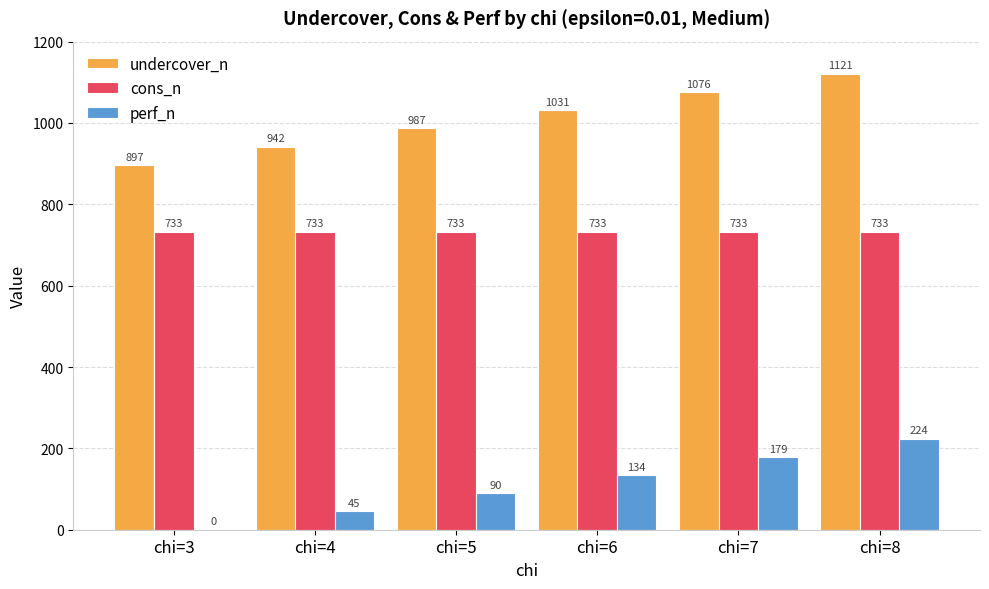

At which category does the chart reach its peak across all series?

chi=8